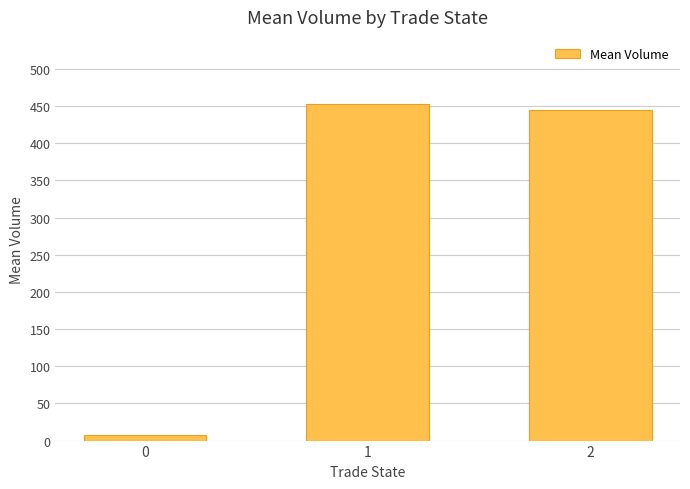

List the labels in order of value, largest first.

1, 2, 0